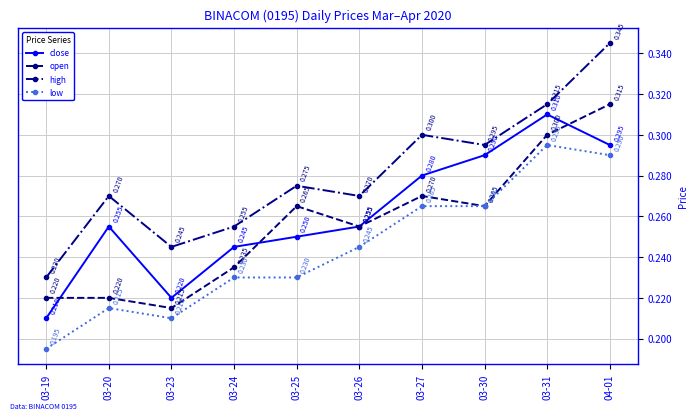

What is the greatest value displayed?

0.3